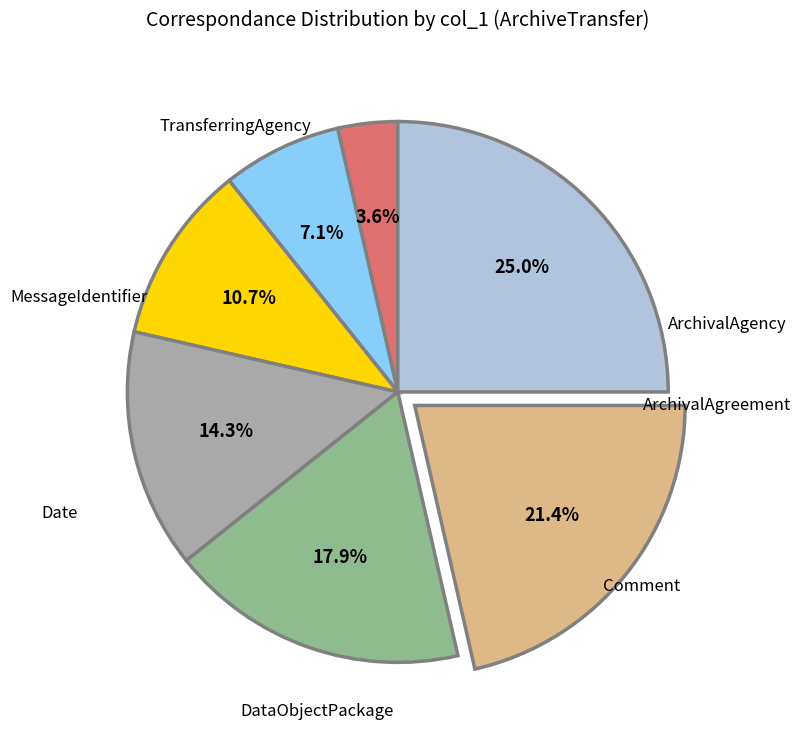

To the nearest percent, what is the combined percentage of MessageIdentifier and DataObjectPackage?

36%